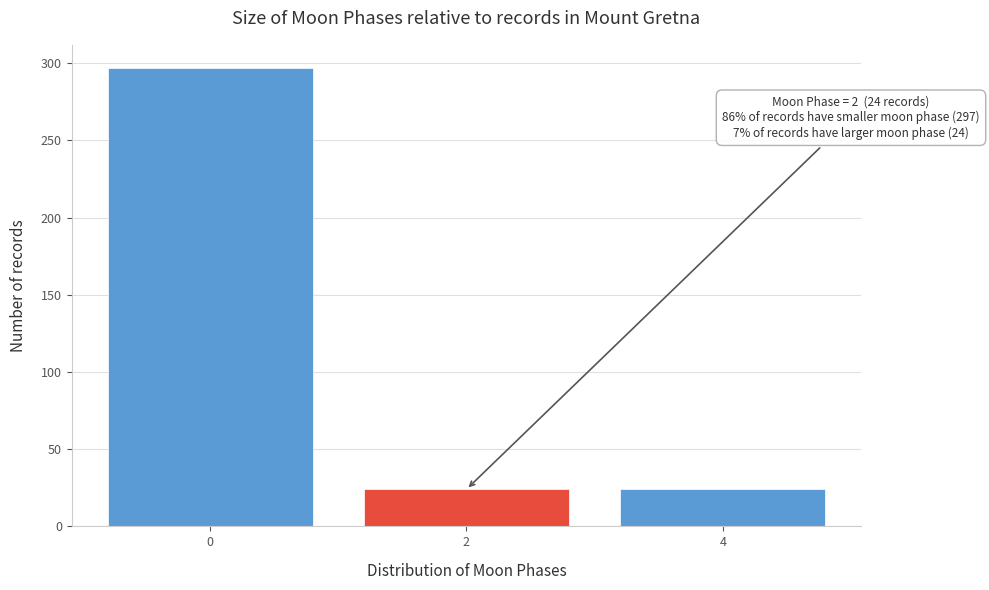

Reading left to right, what are all the values shown in this chart?

0=297	2=24	4=24